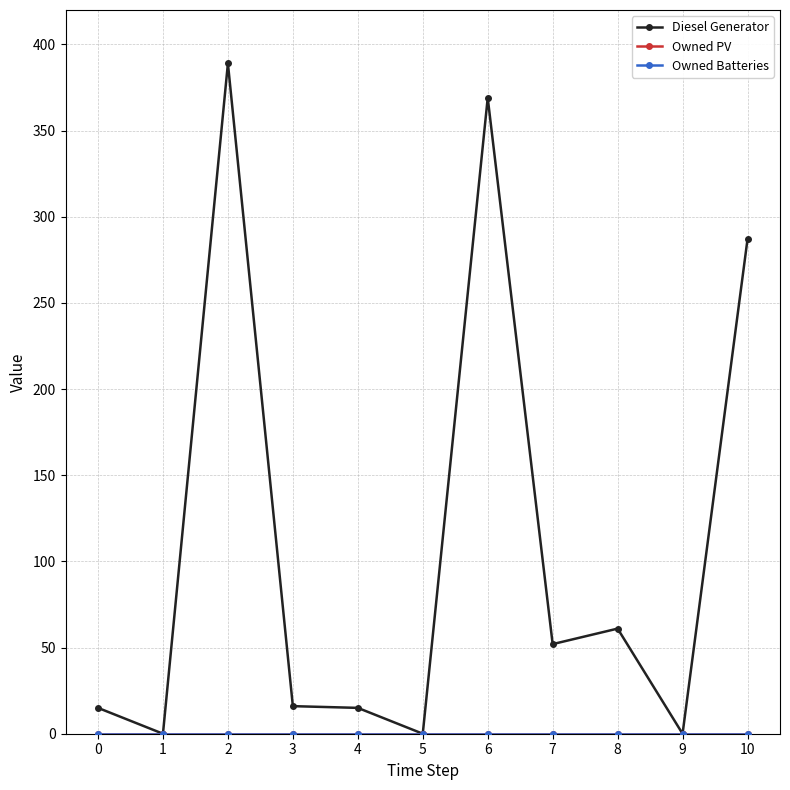

Which category has the lowest value across all series?

1